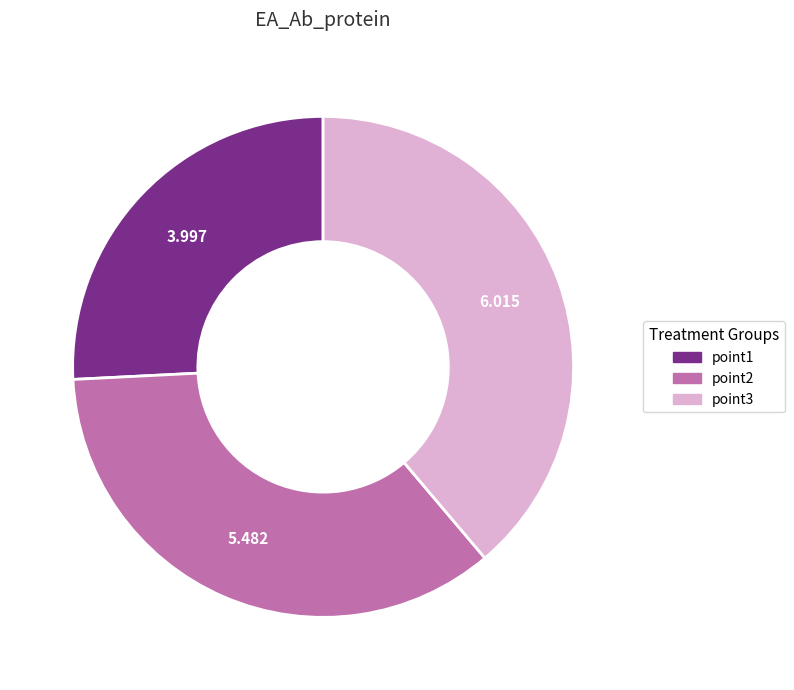

Is point3 the majority of the pie?

No